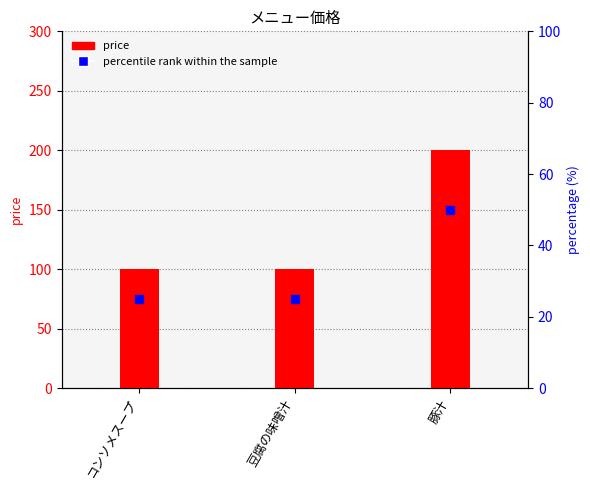

What position from the left is 豚汁?

3